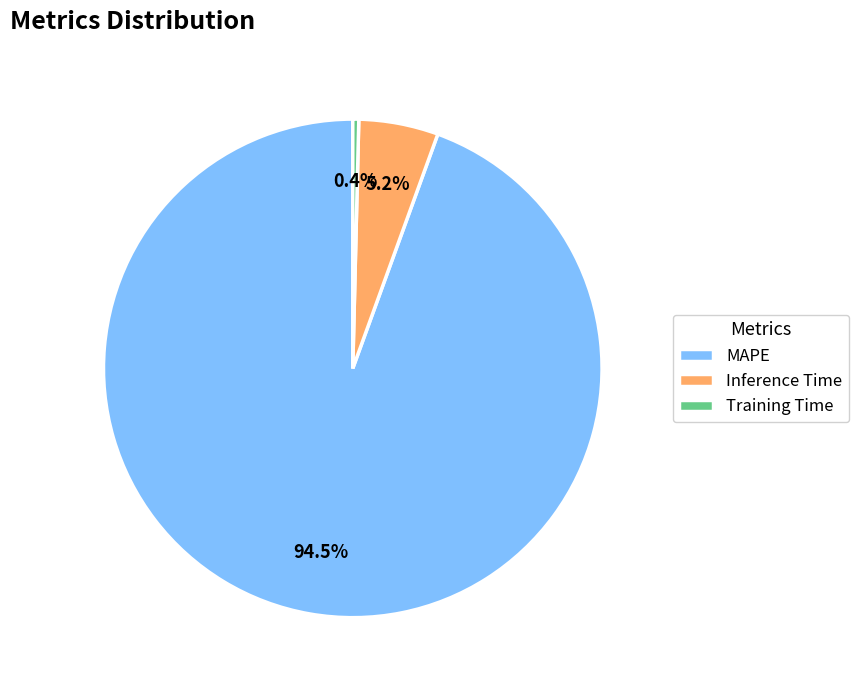

Which has a higher value, MAPE or Training Time?

MAPE